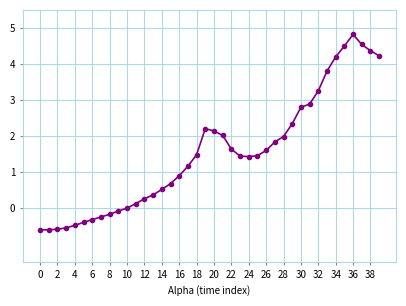

What is the smallest value displayed?

-0.6